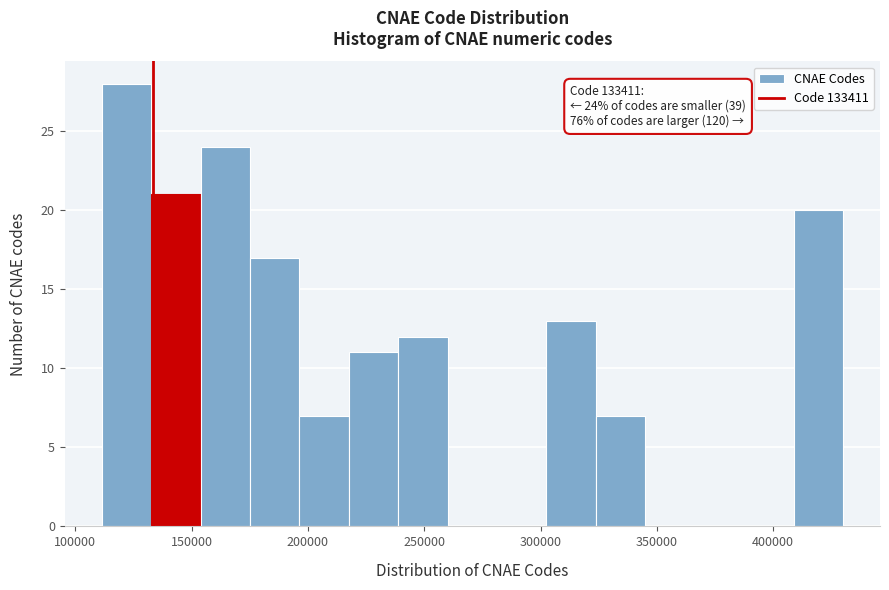

Over which range of the x-axis is the bar tallest?

110000 to 135000